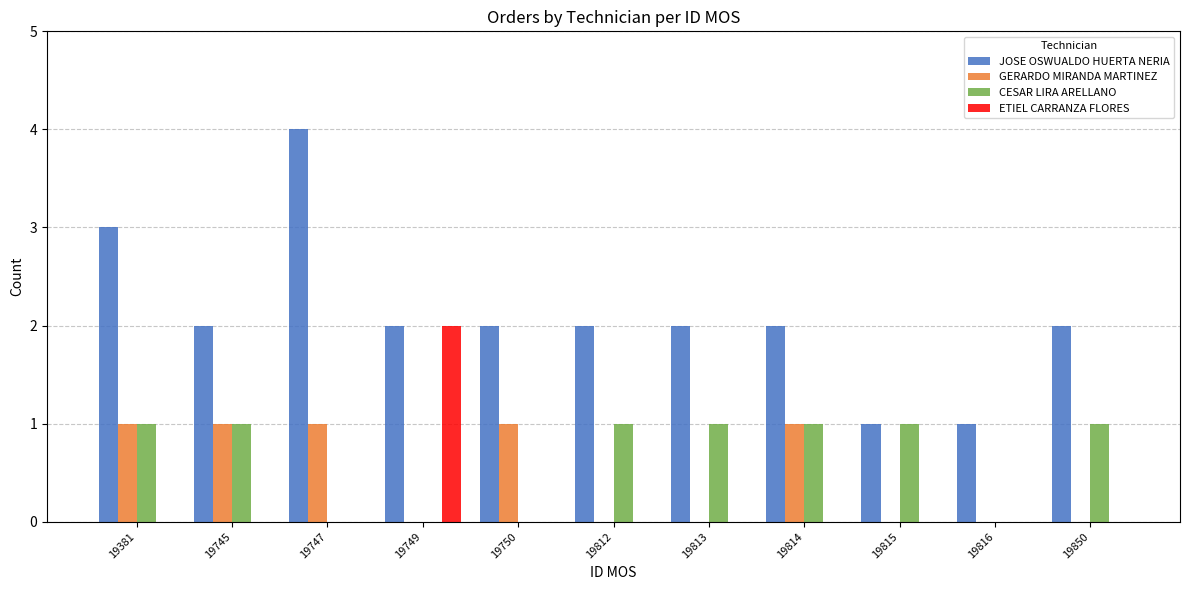

The GERARDO MIRANDA MARTINEZ series shows 0 at 19815. True or false?

True